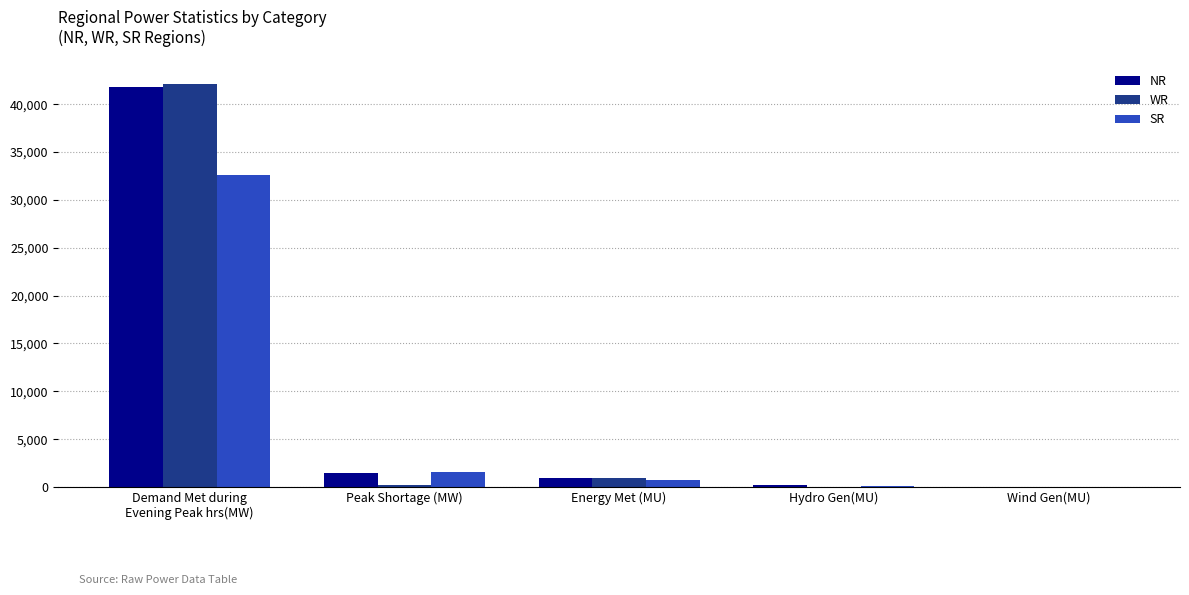

What is the approximate value of WR at Wind Gen(MU), to the nearest 10?

30